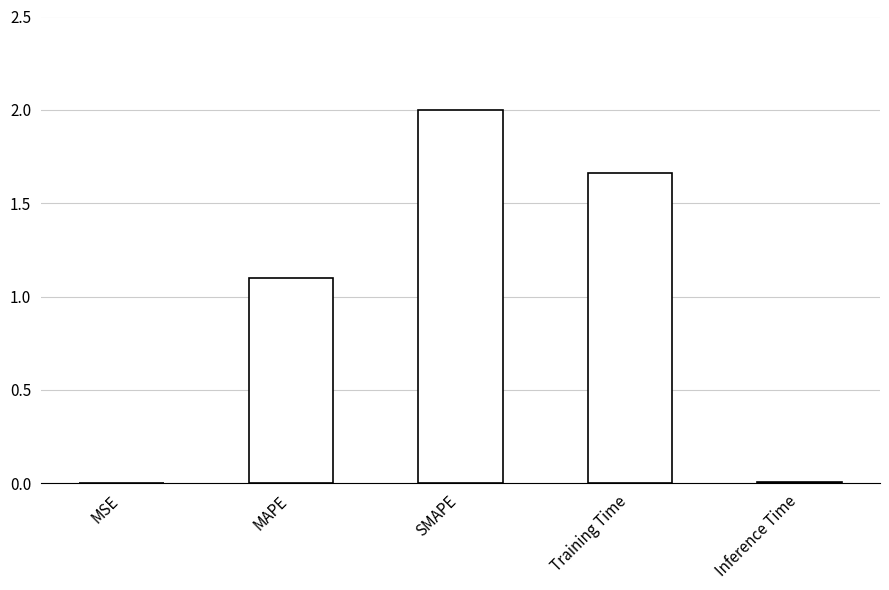

The chart shows a value of 1.1 at MAPE. True or false?

True